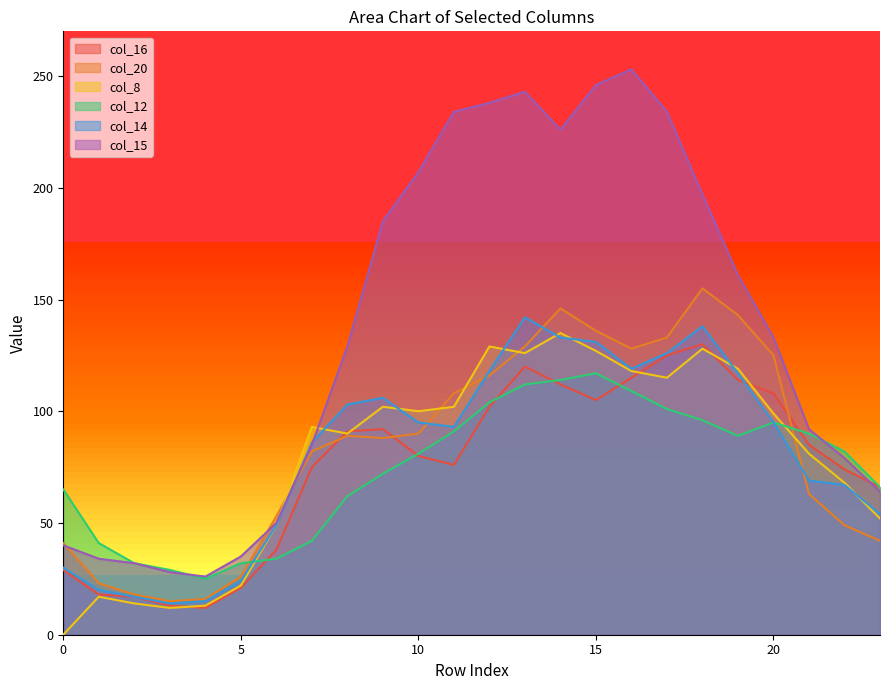

True or false: col_16 has more than 1 points higher than both neighbors.

True